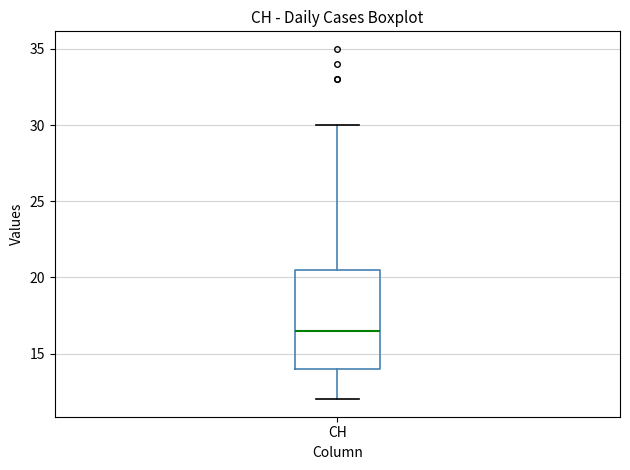

Transcribe this box plot: give where the median line is, the range the box spans, and where the two whiskers end, as read against the y-axis. The values are not printed on the chart, so give them approximately, as read against the axis.

median 16.5, box 14.0 to 20.5, whiskers 12.0 to 30.0